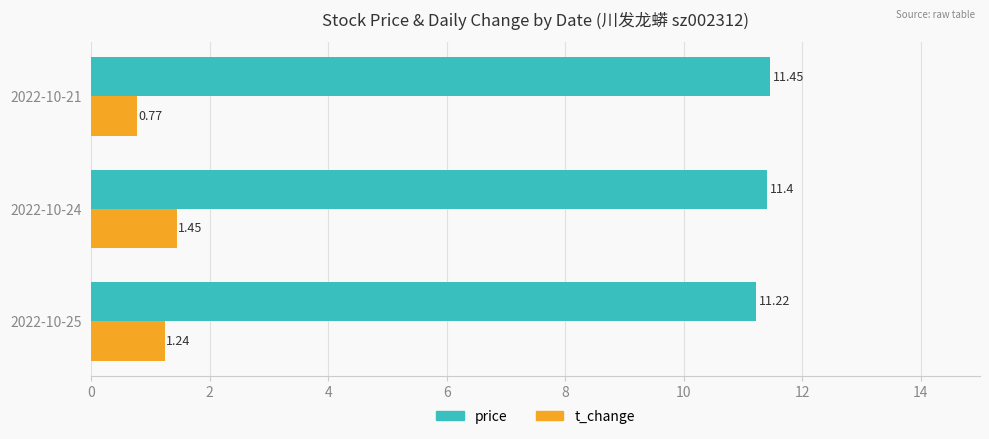

Which series changed the most between 2022-10-25 and 2022-10-21?

t_change